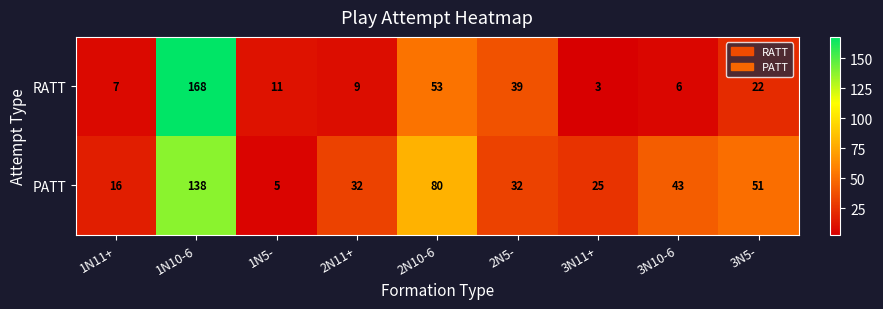

True or false: PATT has a value of 138 at 1N10-6.

True